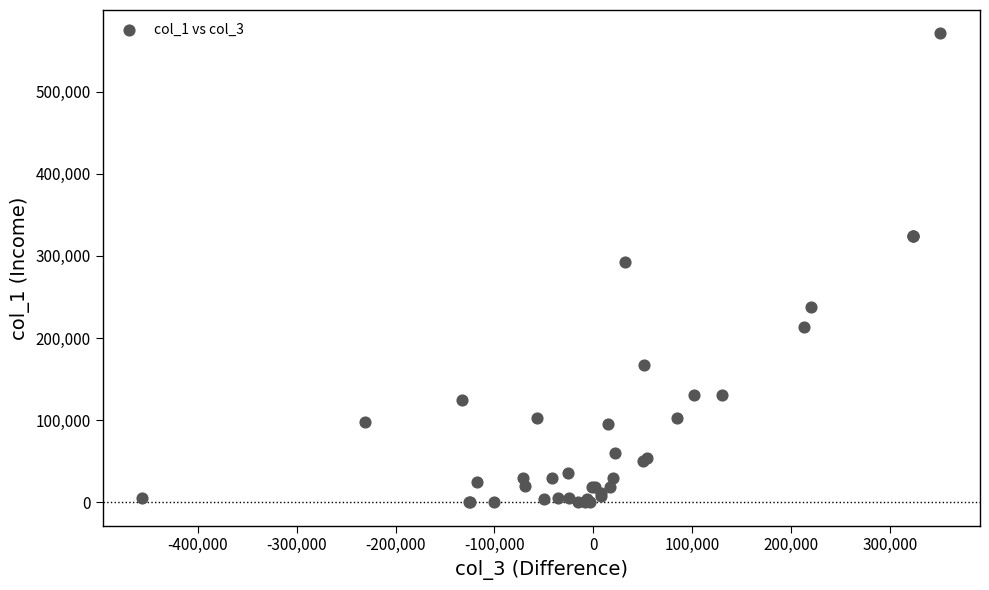

What Y value in the scatter plot is closest to 285500?

293000